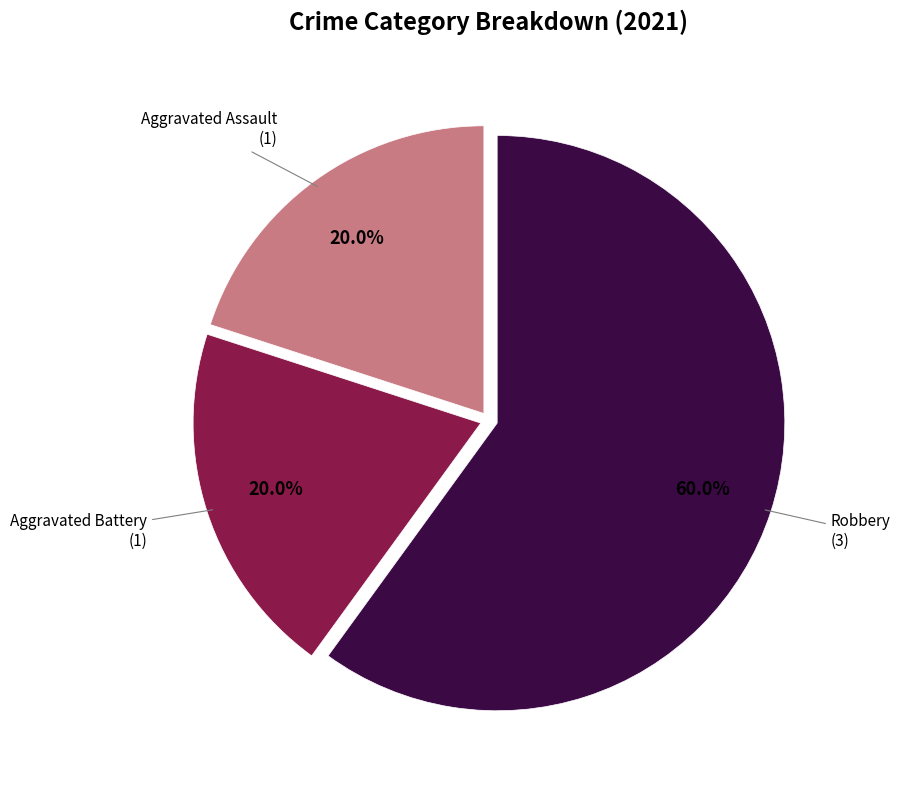

How much of the chart is everything except Robbery?

40.0%